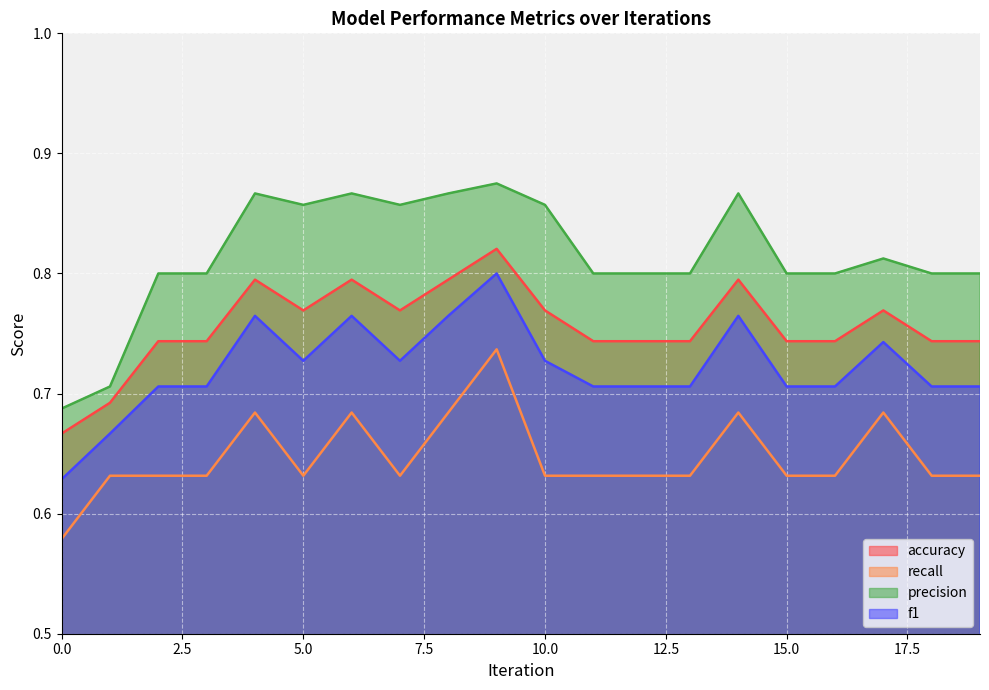

Rank the series by their maximum value, from lowest to highest.

recall, f1, accuracy, precision